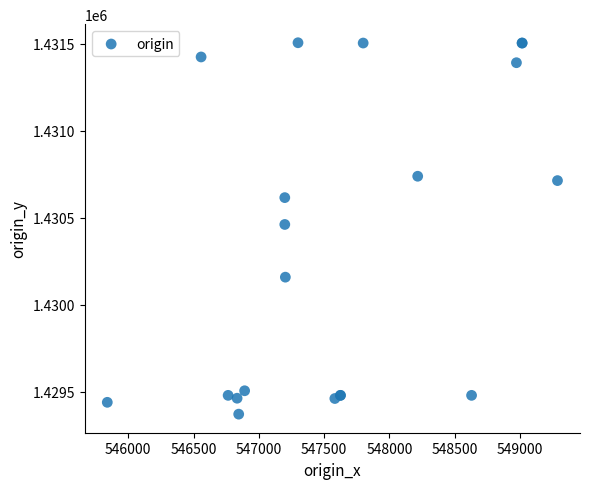

What Y value in the scatter plot is closest to 1430438?

1430461.8